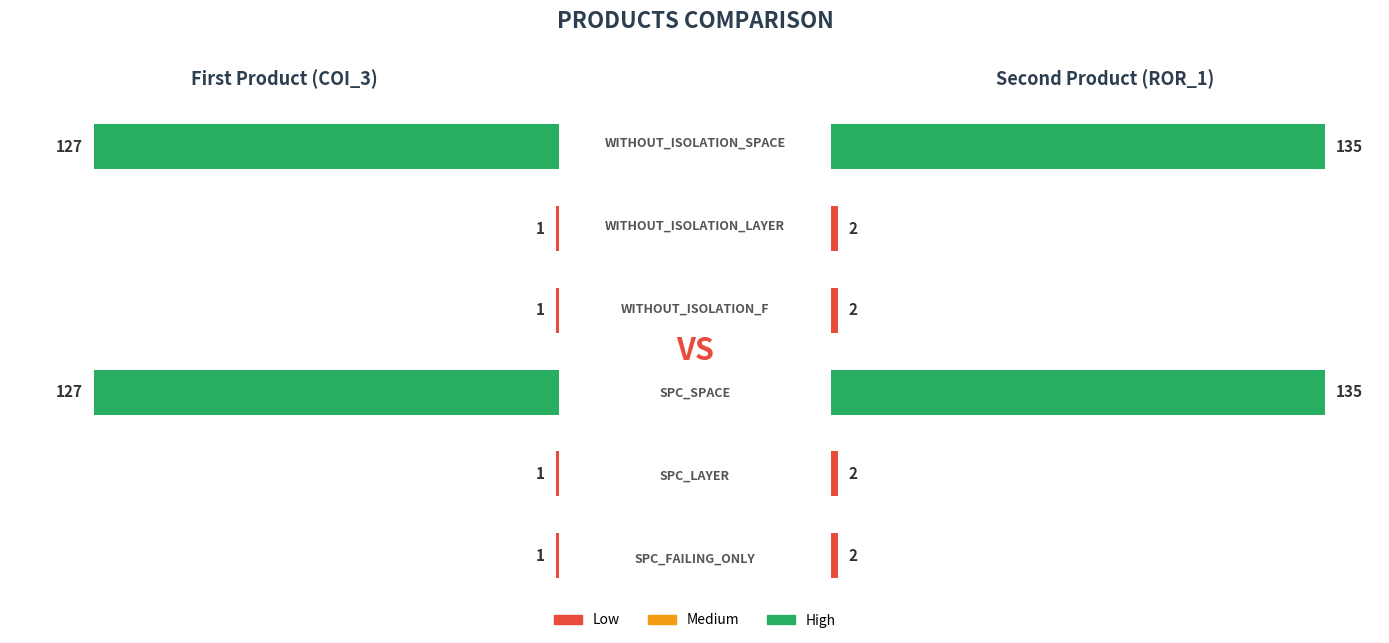

How many Forward.EmailSystem.Client.ROR_1 values are between 2 and 135?

6